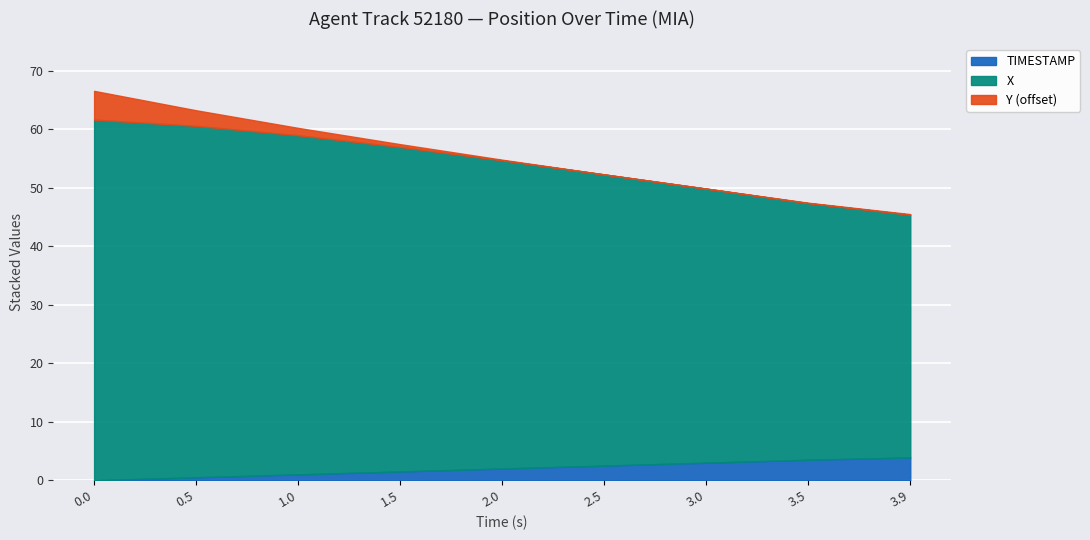

The value of TIMESTAMP at 3.5 is 6.1. True or false?

False